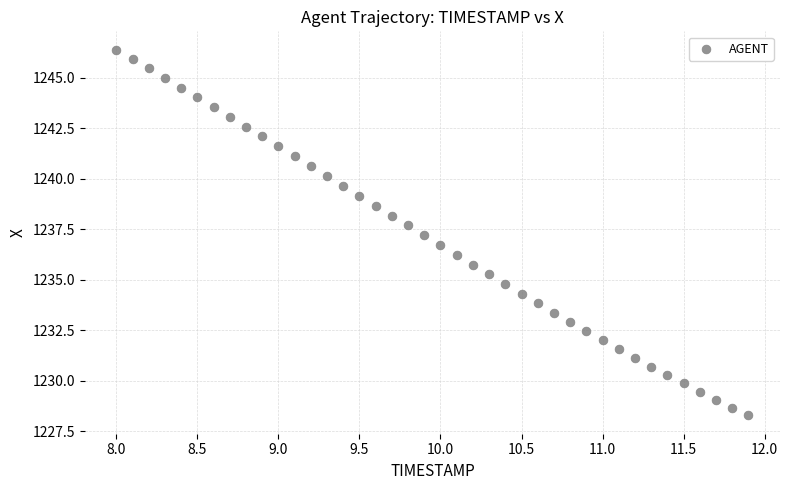

What is the range of Y values (max minus min)?

18.1